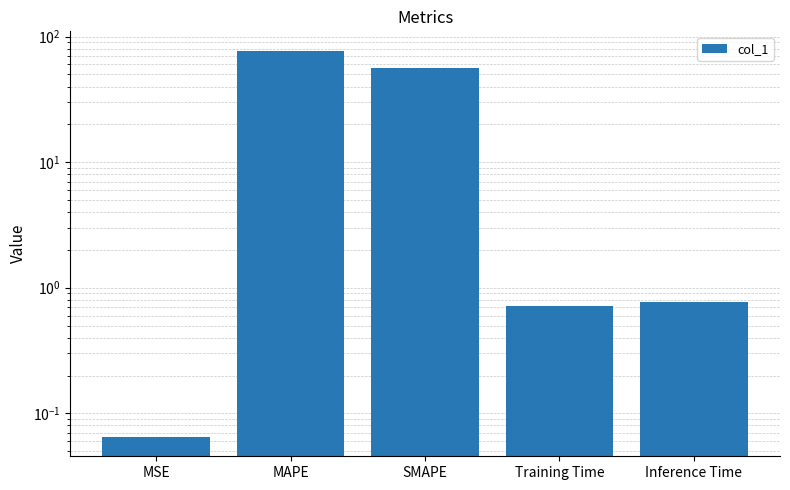

What is the average value?

26.9